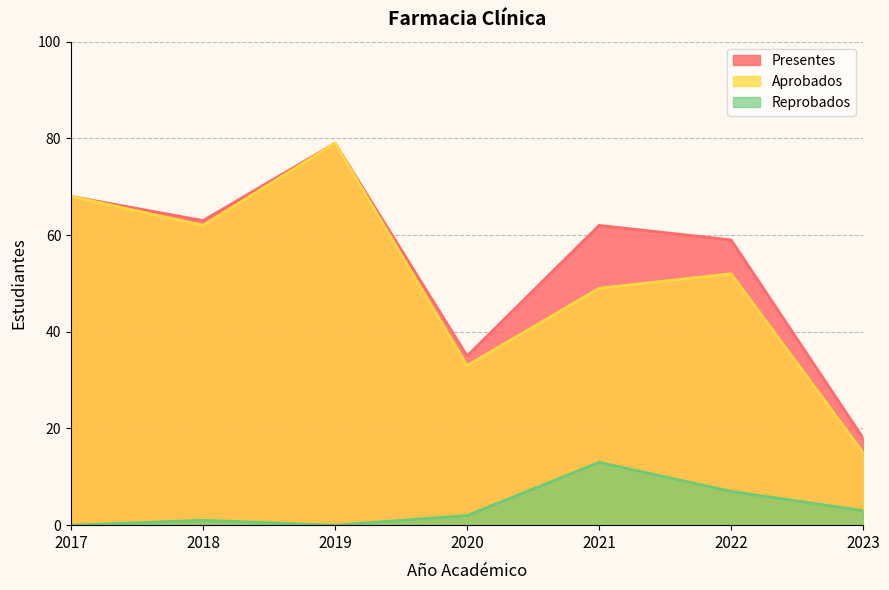

True or false: Aprobados and Reprobados cross at least once.

False